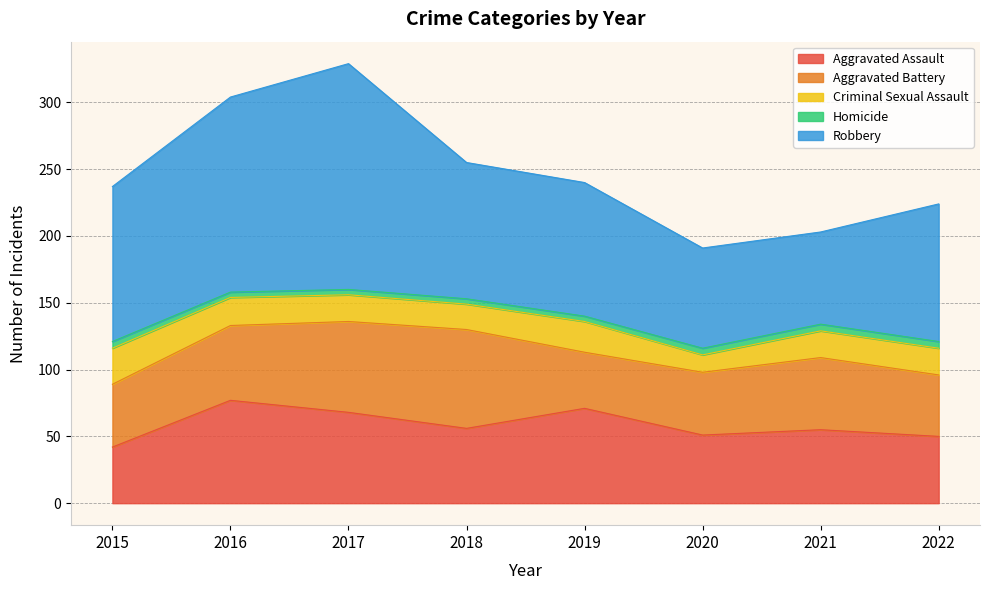

Reading left to right, list all the values displayed in this chart.

Aggravated Assault: 2015=42	2016=77	2017=68	2018=56	2019=71	2020=51	2021=55	2022=50
Aggravated Battery: 2015=47	2016=56	2017=68	2018=74	2019=42	2020=47	2021=54	2022=46
Criminal Sexual Assault: 2015=27	2016=21	2017=20	2018=19	2019=23	2020=13	2021=20	2022=20
Homicide: 2015=5	2016=4	2017=4	2018=4	2019=4	2020=5	2021=5	2022=5
Robbery: 2015=116	2016=146	2017=169	2018=102	2019=100	2020=75	2021=69	2022=103